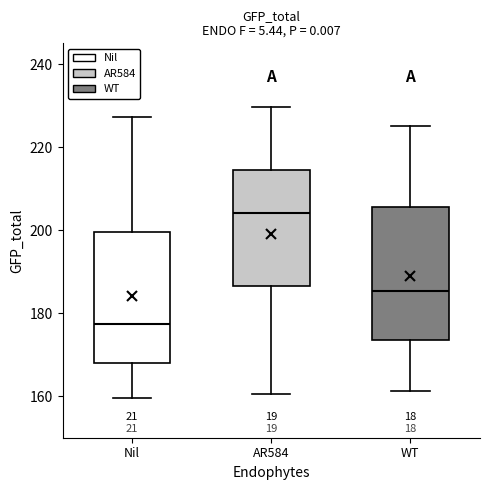

Reading left to right, transcribe this box plot: for each box, give where its median line is, the range the box spans, and where its two whiskers end, as read against the y-axis. The values are not printed on the chart, so give them approximately, as read against the axis.

Nil: median 178, box 168 to 200, whiskers 160 to 228
AR584: median 204, box 186 to 214, whiskers 160 to 230
WT: median 186, box 174 to 206, whiskers 162 to 226